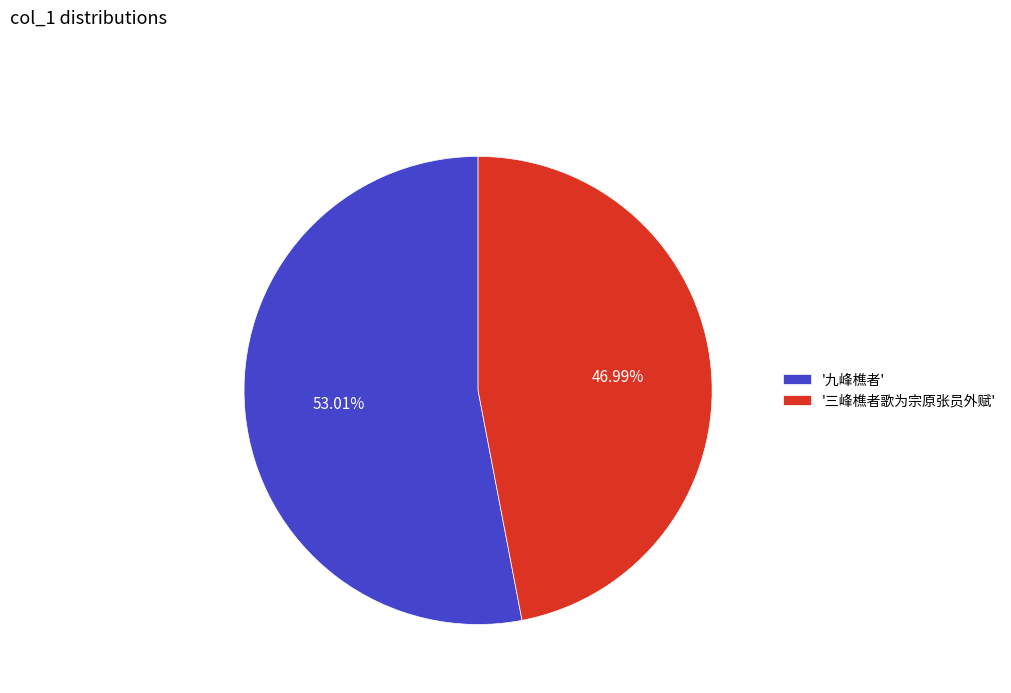

Which category has the biggest portion of the pie?

'九峰樵者'